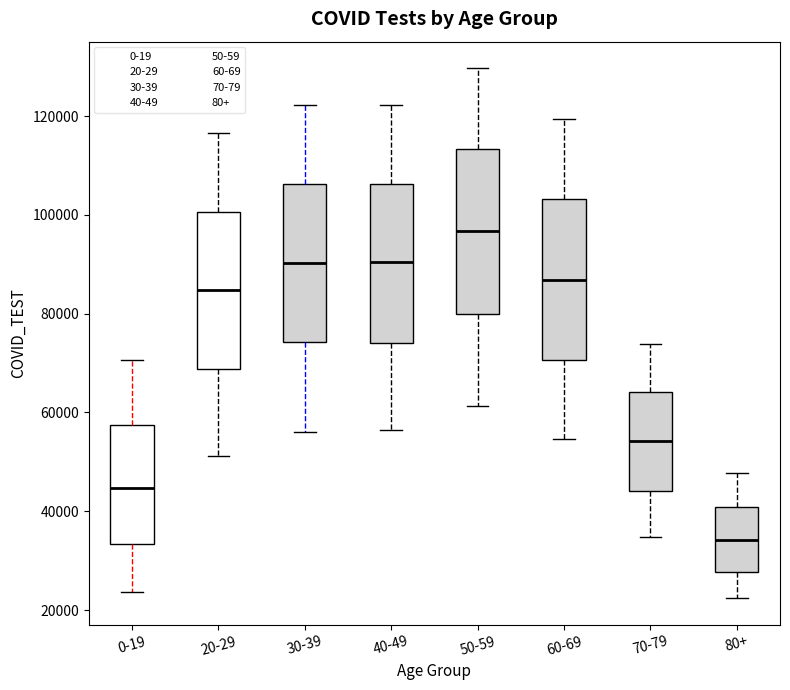

Where is the lower edge of the box for 50-59 on the y-axis? The values are not printed on the chart, so give them approximately, as read against the axis.

80000